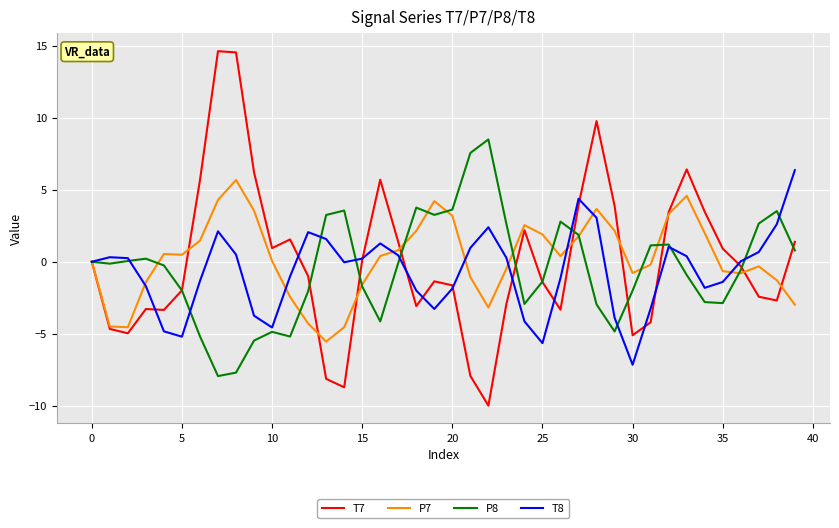

Is it true that T8 equals -5.2 at 5?

True